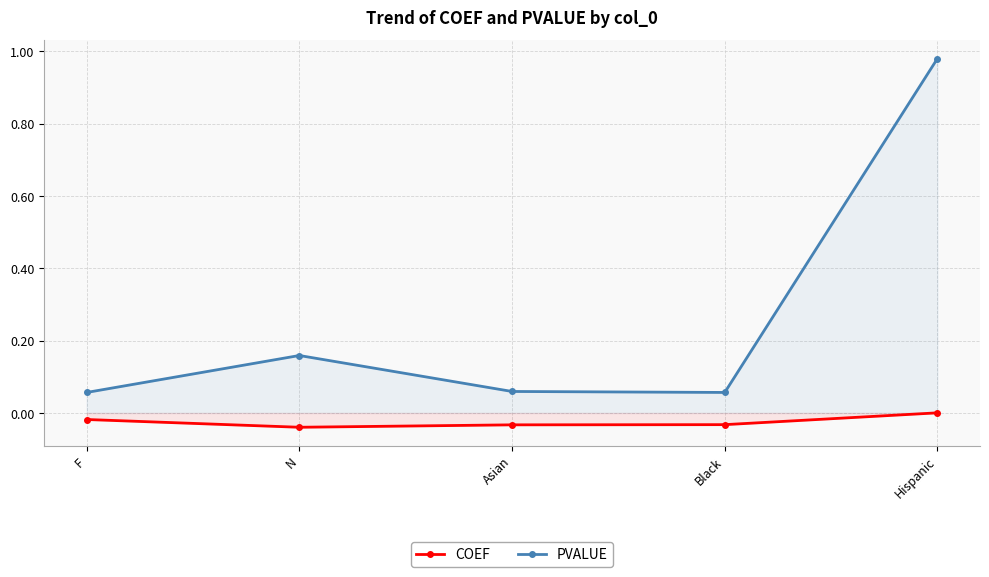

In COEF, how many points are lower than both neighbors (excluding endpoints)?

1